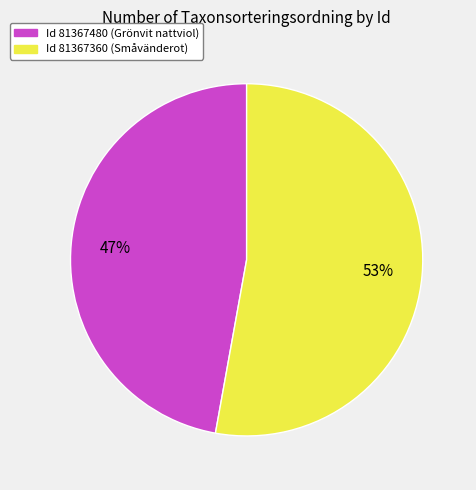

To the nearest percent, what is the average slice percentage?

50%